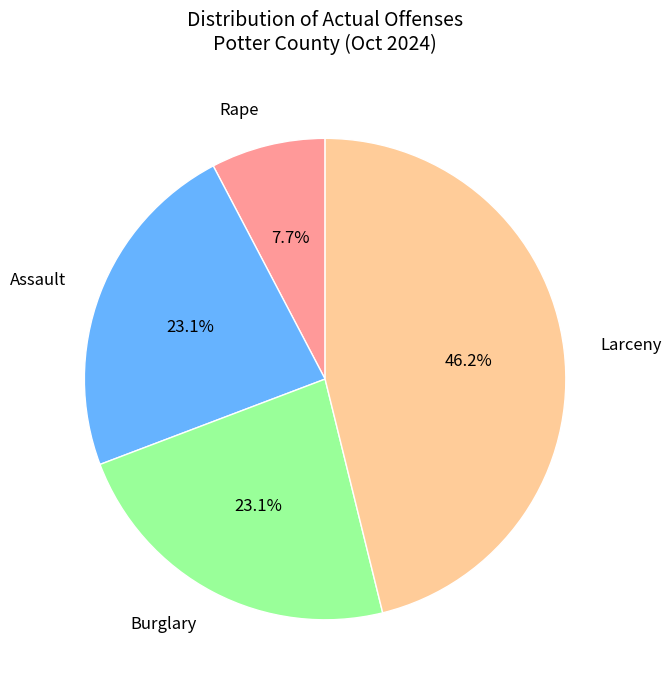

To the nearest percent, what percentage of the pie is Larceny?

46%